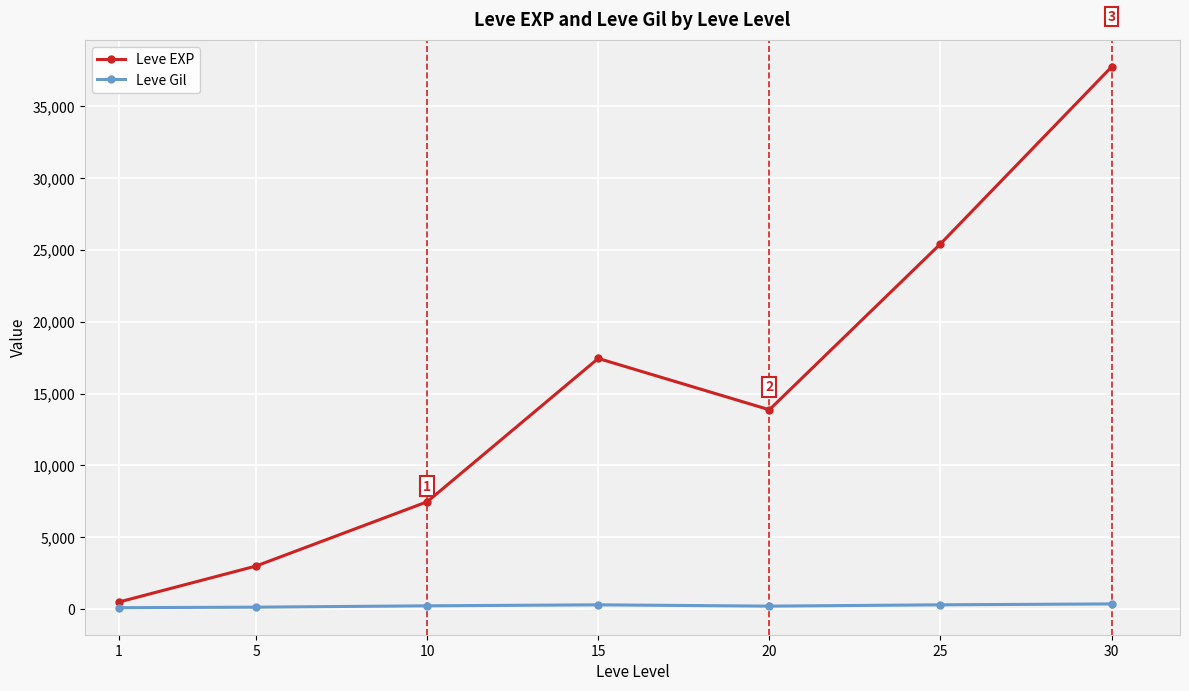

What is the sum of all Leve EXP values?

105440.2